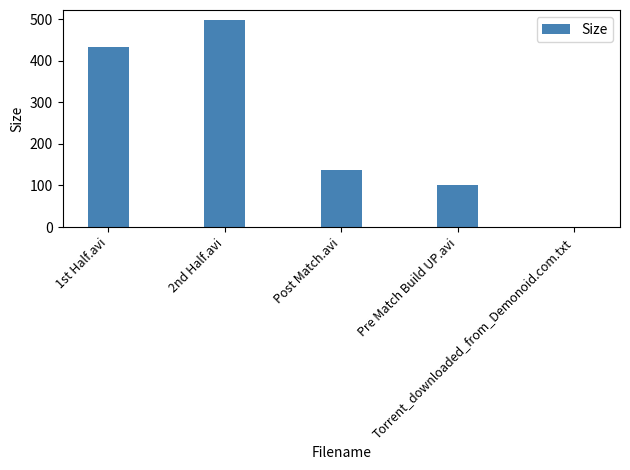

The value at Pre Match Build UP.avi is 172.6. True or false?

False